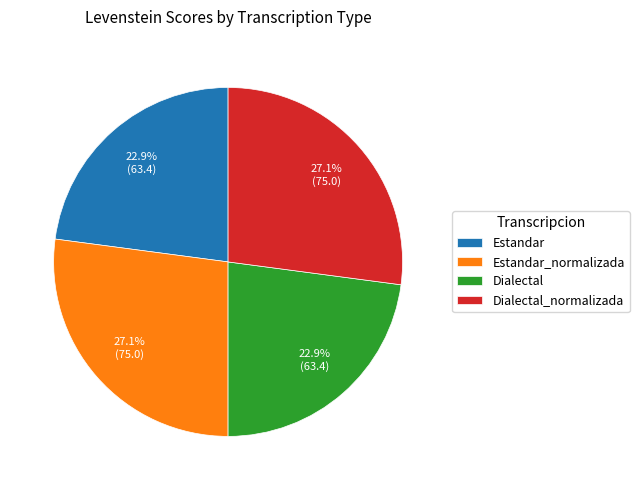

How many slices are in this pie chart?

4